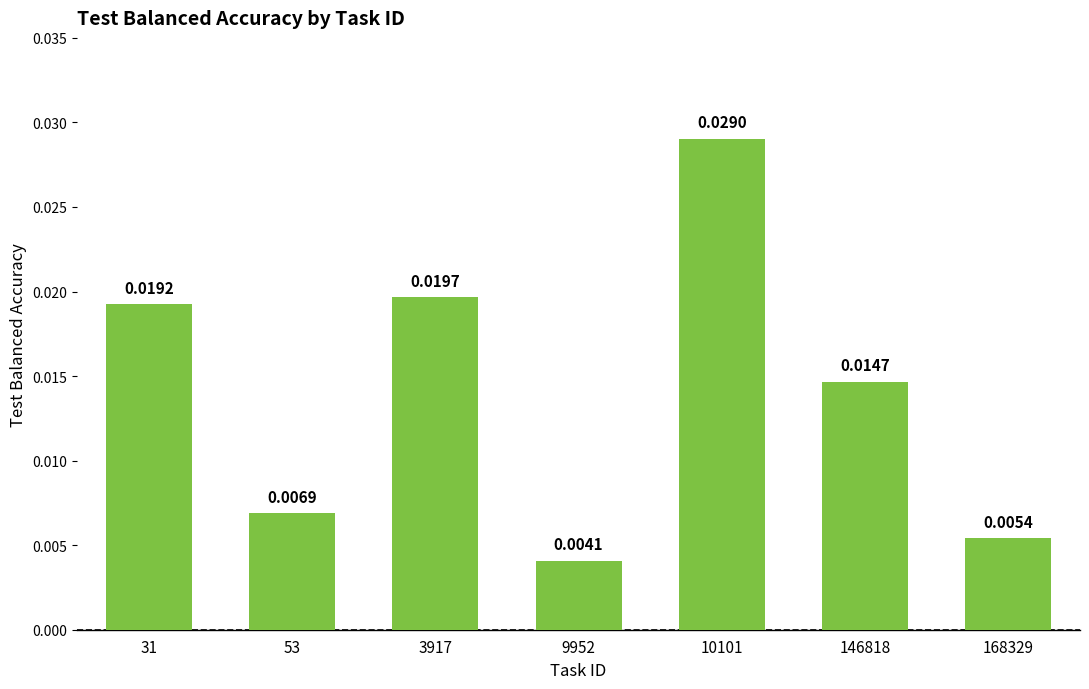

Between 10101 and 146818, which is larger?

10101